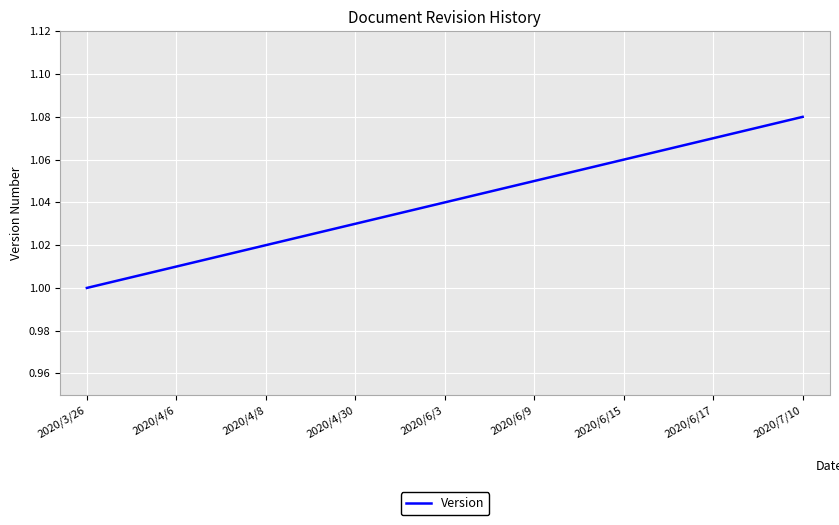

Is it true that the value at 2020/7/10 is 0.7?

False